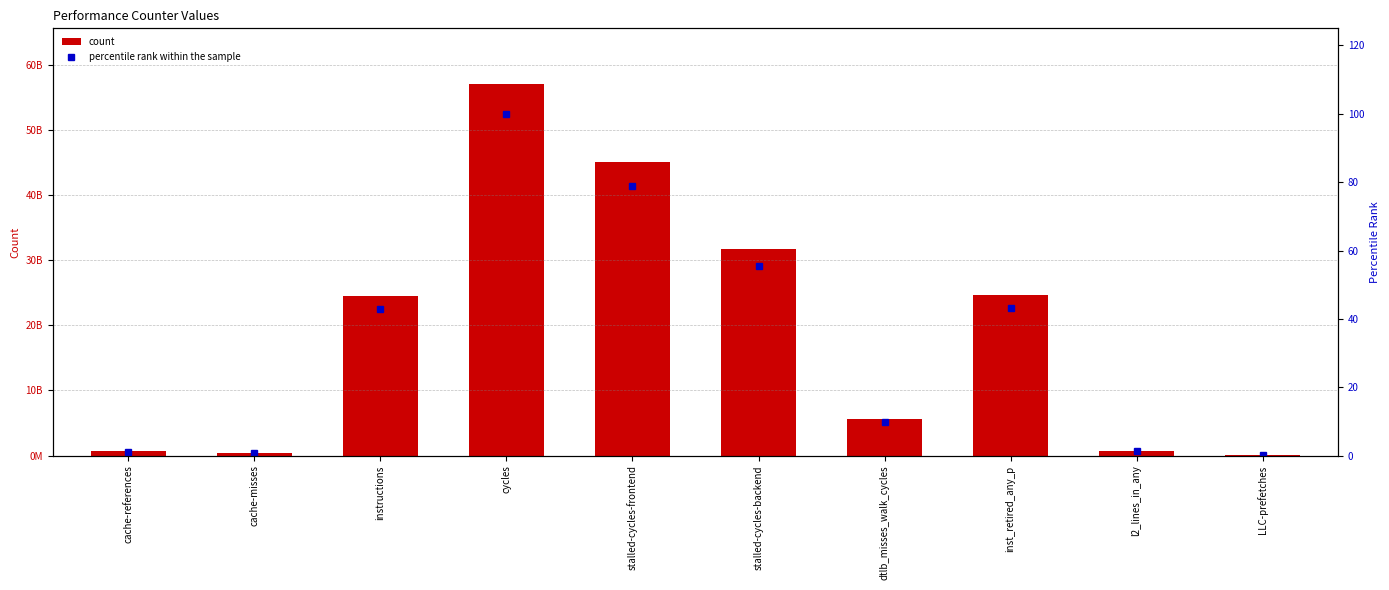

What is the label of the 7th bar from the left?

dtlb_misses_walk_cycles